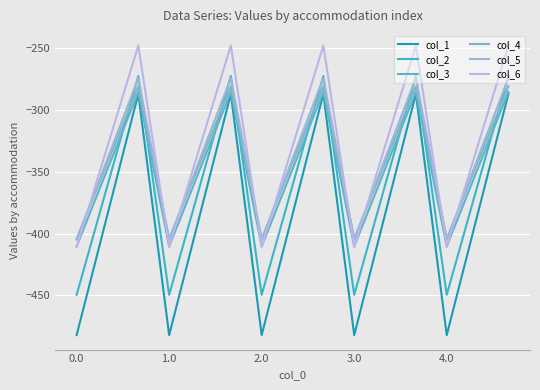

Does the chart display data point markers on the line(s)?

No